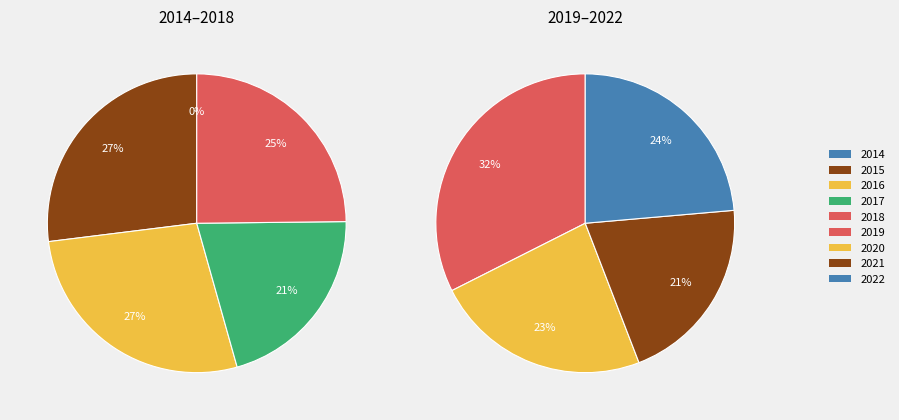

Which category has the biggest portion of the pie?

2016